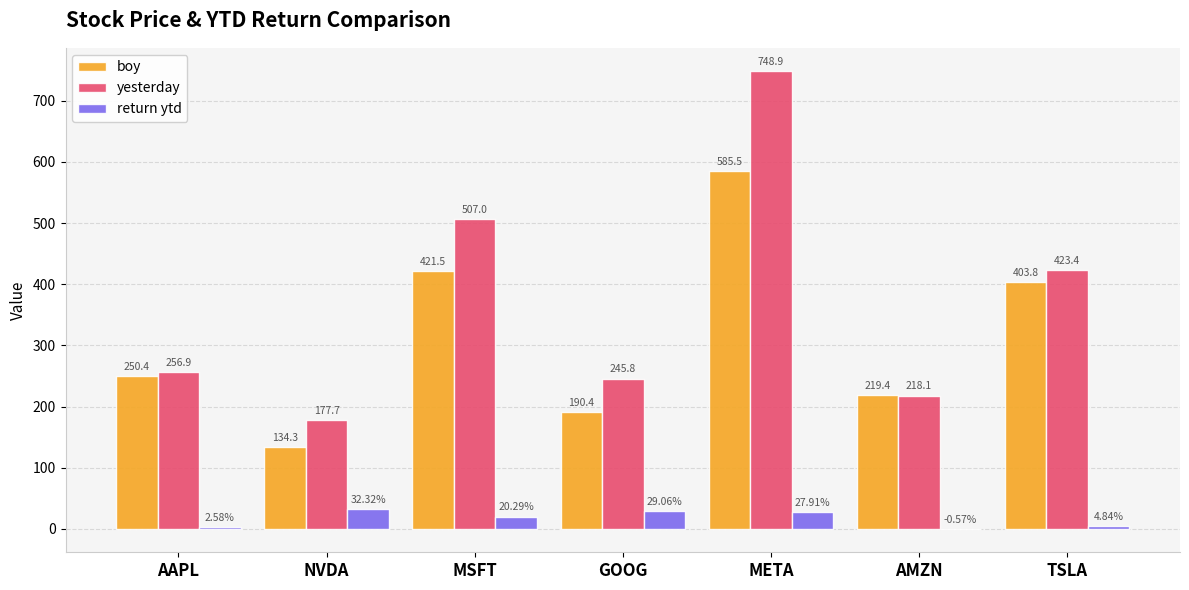

Between MSFT and META, which series saw the biggest shift?

yesterday